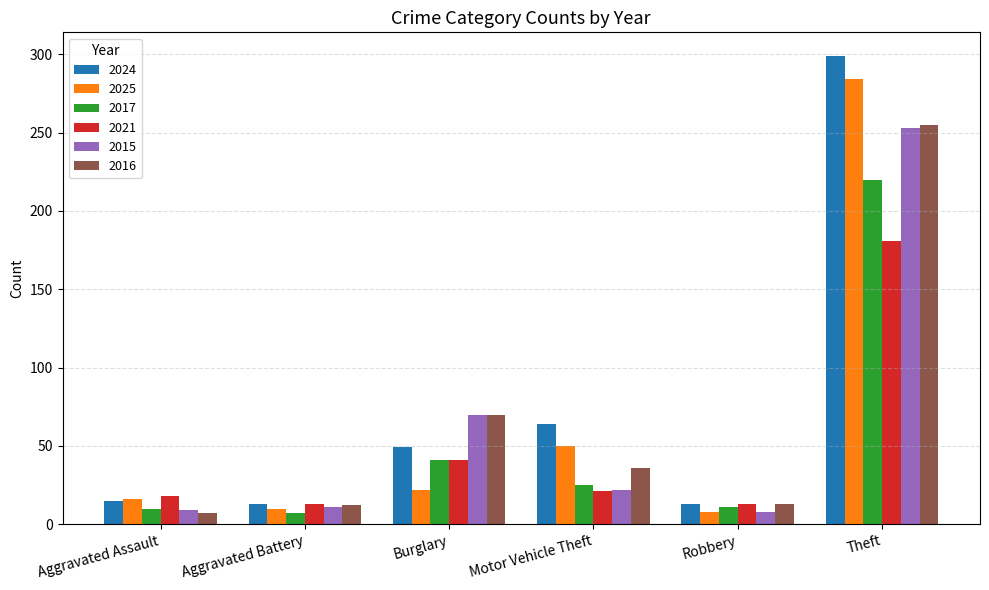

Which series has the largest range (max minus min)?

2024